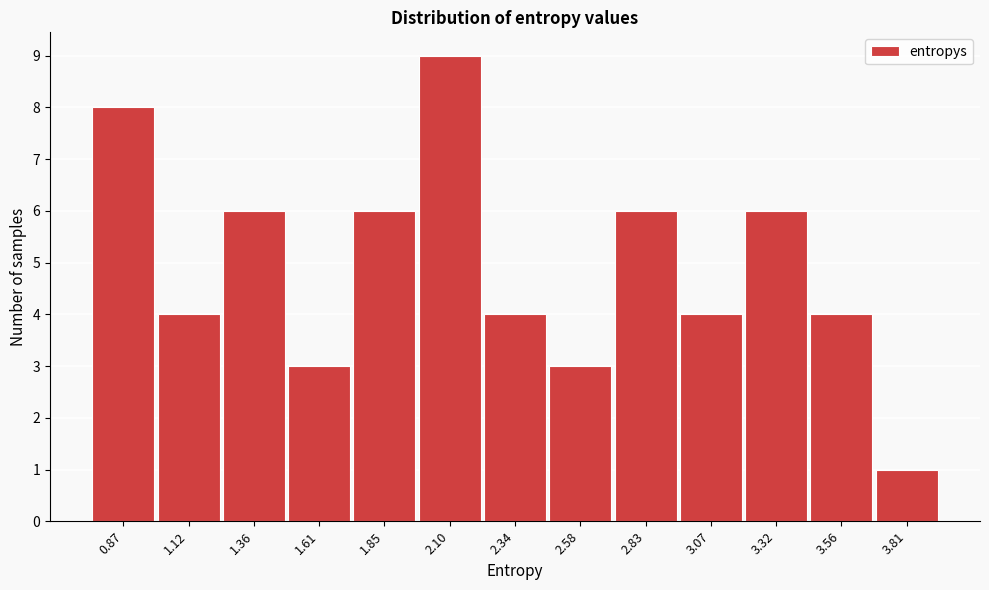

Reading left to right, list every bar in this chart as the range it spans on the x-axis followed by its height. Neither the bar edges nor the heights are printed on the chart, so give them approximately, as read against the axes.

0.75 to 1.00: 8
1.00 to 1.25: 4
1.25 to 1.50: 6
1.50 to 1.75: 3
1.75 to 1.95: 6
1.95 to 2.20: 9
2.20 to 2.45: 4
2.45 to 2.70: 3
2.70 to 2.95: 6
2.95 to 3.20: 4
3.20 to 3.45: 6
3.45 to 3.70: 4
3.70 to 3.95: 1